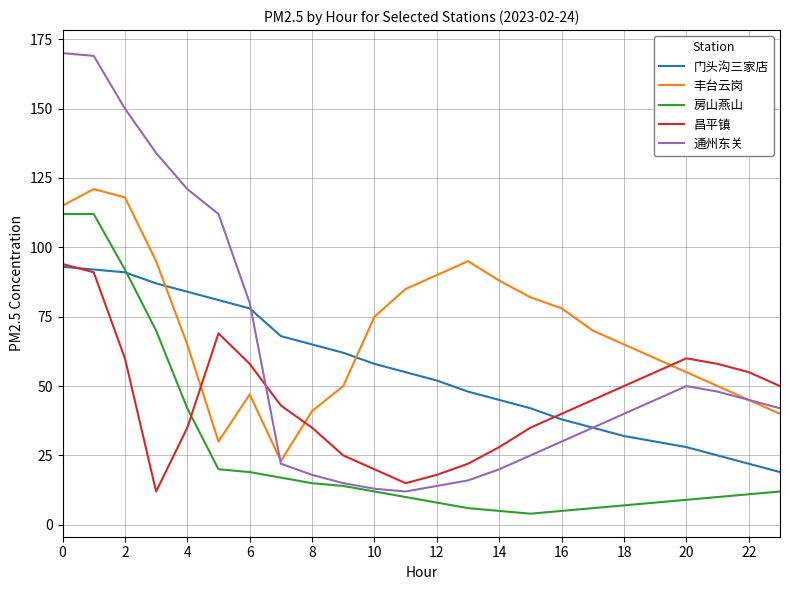

What is the difference between the second highest and minimum values in the 通州东关 series?

157